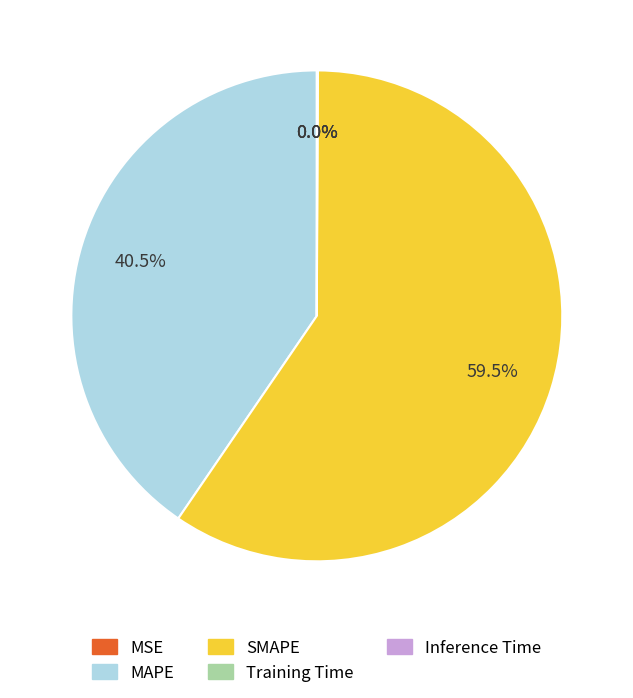

How much of the chart is everything except SMAPE?

40.5%